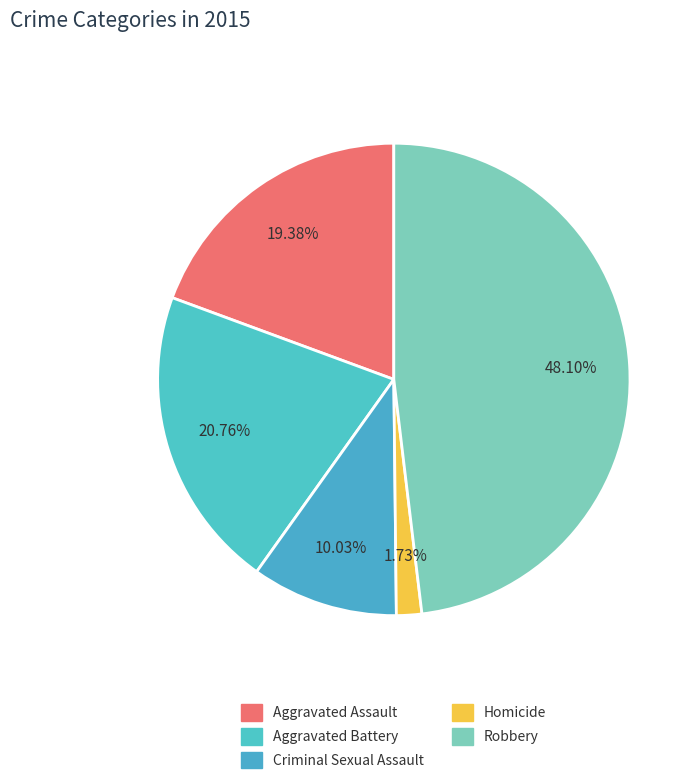

Which category has the smallest portion of the pie?

Homicide